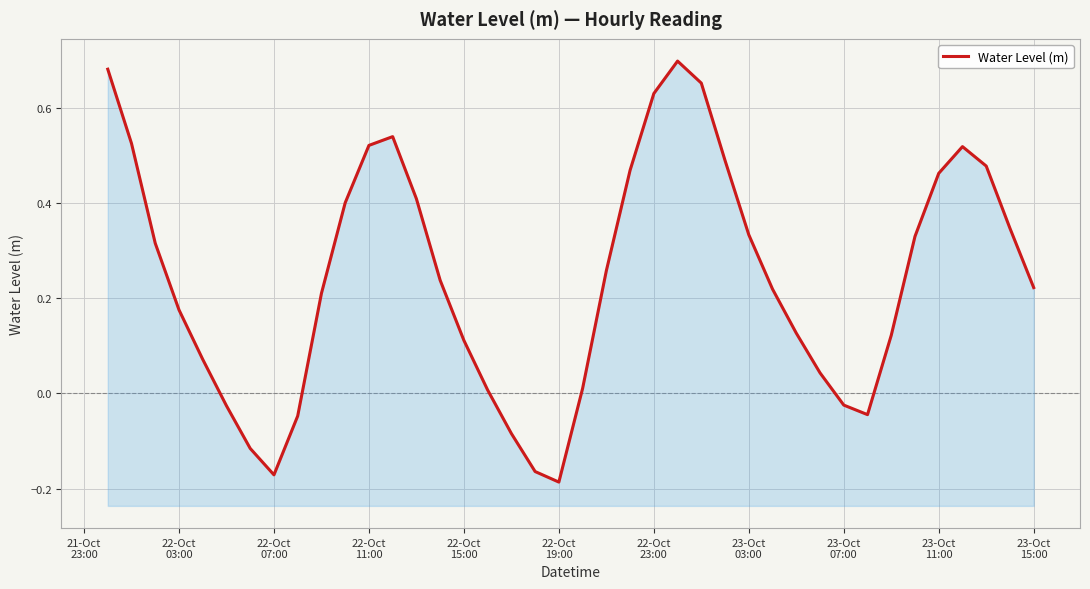

Reading right to left, what are all the values shown in this chart?

0.2	0.3	0.5	0.5	0.5	0.3	0.1	-0.0	-0.0	0.0	0.1	0.2	0.3	0.5	0.7	0.7	0.6	0.5	0.3	0.0	-0.2	-0.2	-0.1	0.0	0.1	0.2	0.4	0.5	0.5	0.4	0.2	-0.0	-0.2	-0.1	-0.0	0.1	0.2	0.3	0.5	0.7